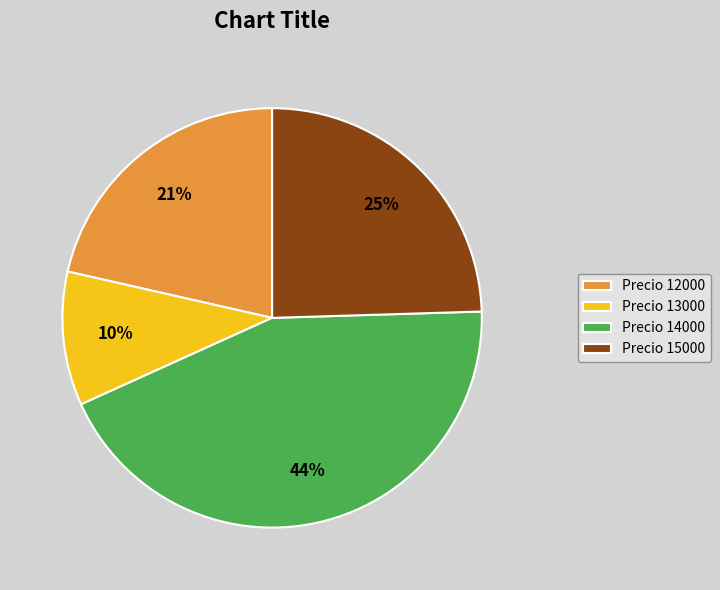

Is it true that Precio 14000 is 44% of the pie?

True